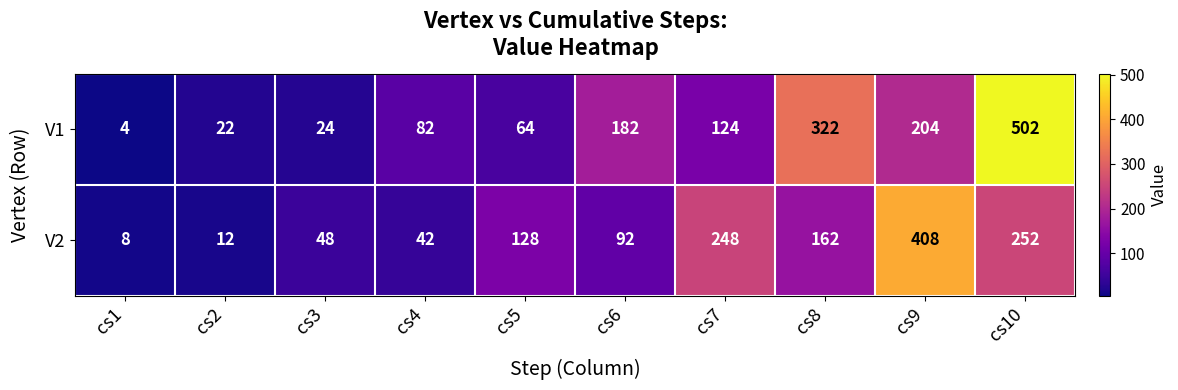

True or false: V1 has a value of 133 at cs4.

False